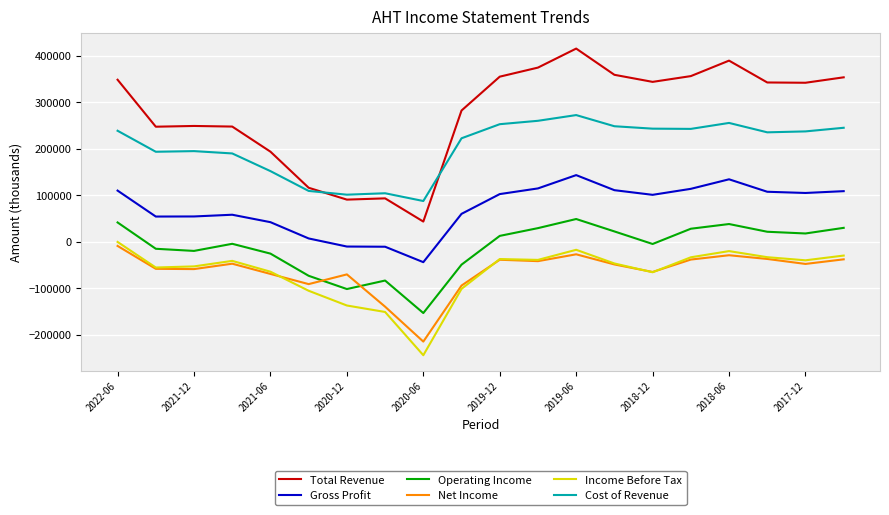

What are all the series names shown in the legend?

Total Revenue, Gross Profit, Operating Income, Net Income, Income Before Tax, Cost of Revenue